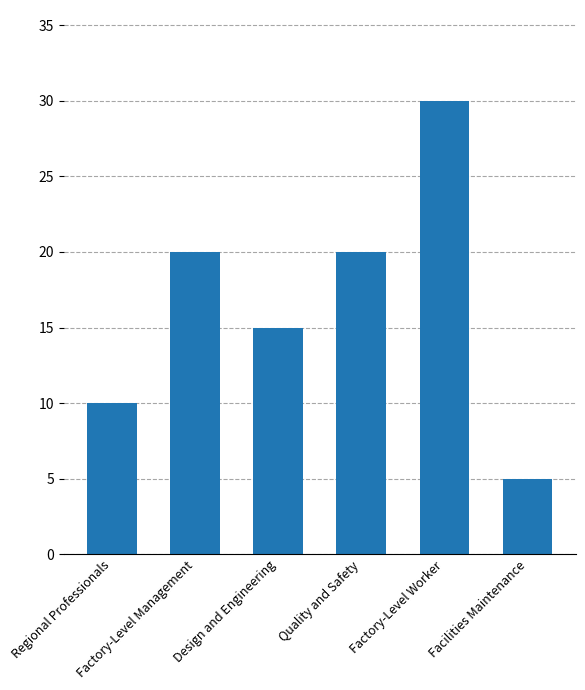

Are the bars grouped side by side (vs. stacked)?

No